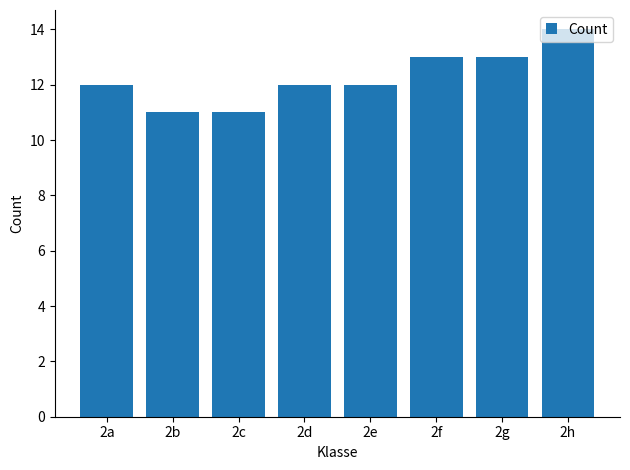

Reading left to right, extract all data points from this chart.

12	11	11	12	12	13	13	14